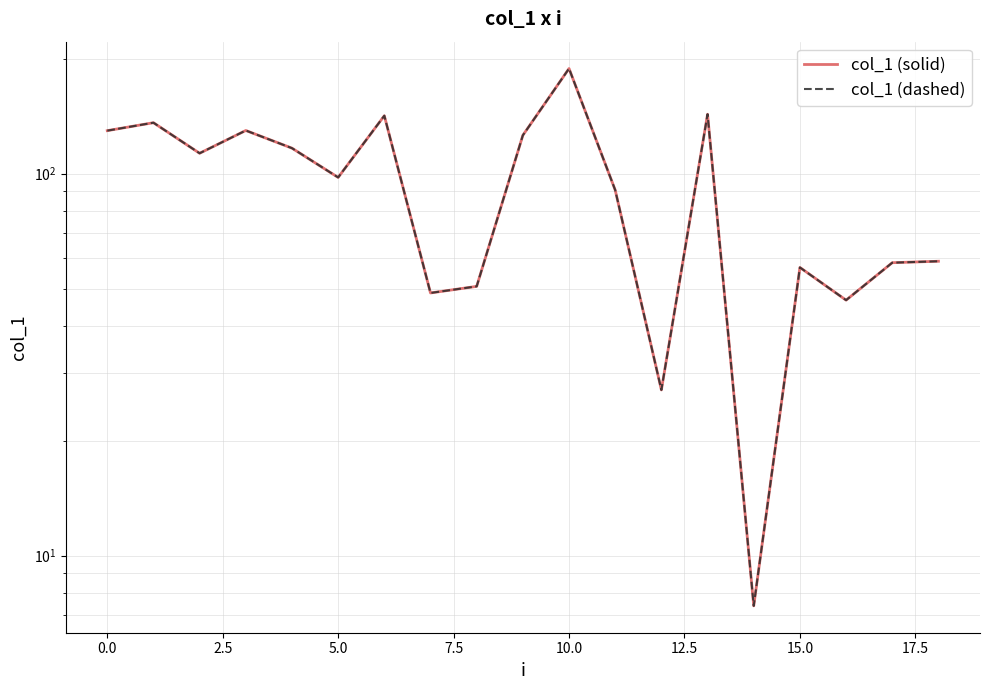

What is the maximum value shown in the chart?

188.3